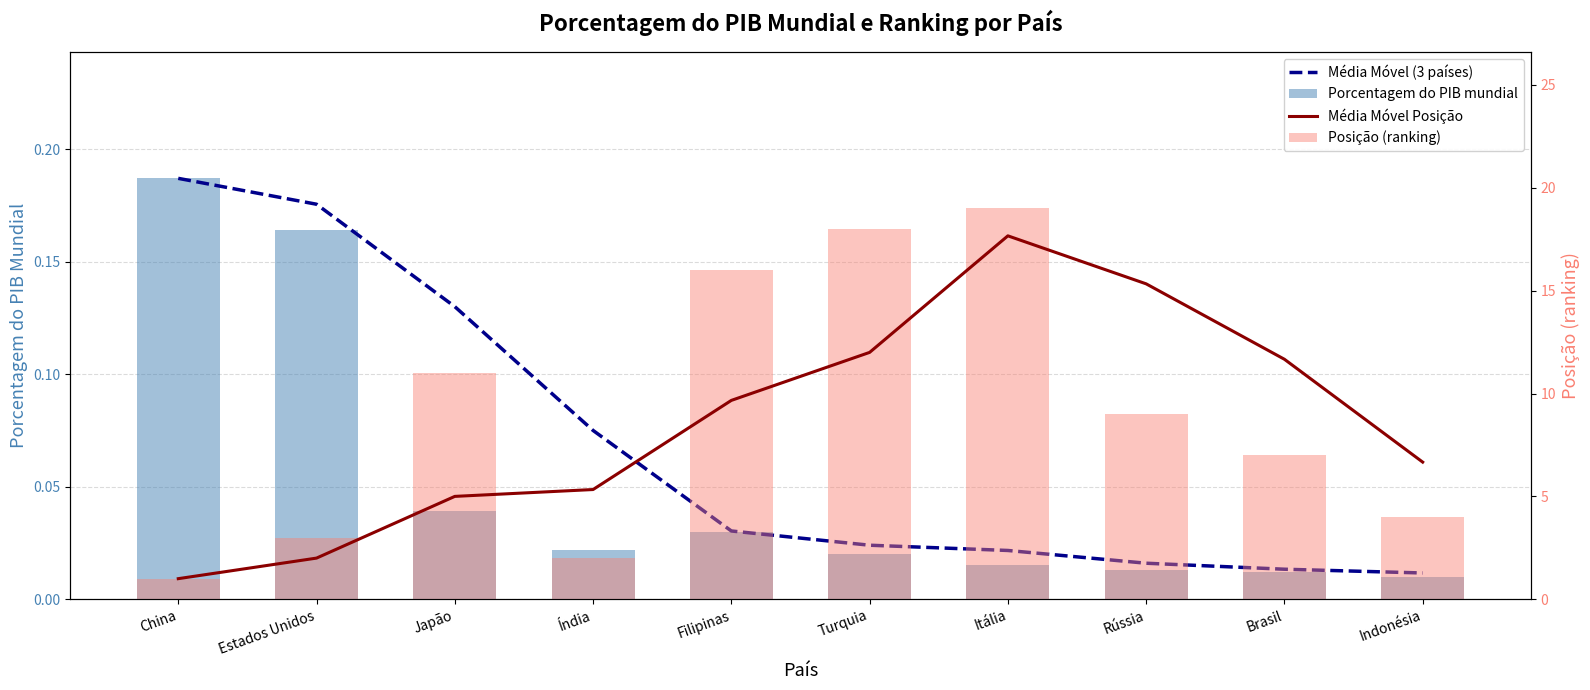

At which category is the sum across all series the highest?

Itália